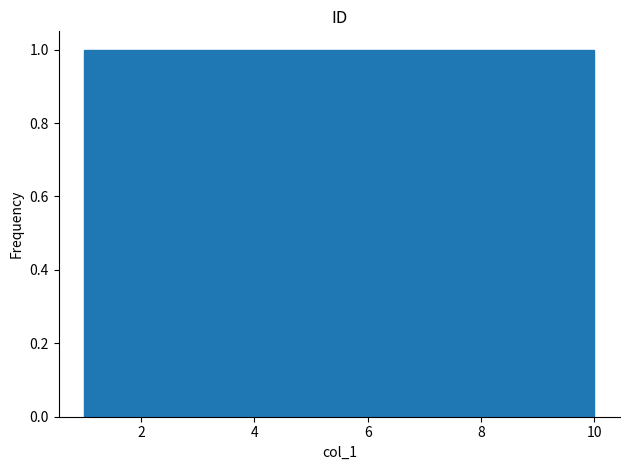

Reading left to right, transcribe this chart: for each bar, give the range it covers on the x-axis and its height. Neither the bar edges nor the heights are printed on the chart, so give them approximately, as read against the axes.

1.0 to 1.9: 1
1.9 to 2.8: 1
2.8 to 3.7: 1
3.7 to 4.6: 1
4.6 to 5.5: 1
5.5 to 6.4: 1
6.4 to 7.3: 1
7.3 to 8.2: 1
8.2 to 9.1: 1
9.1 to 10.0: 1